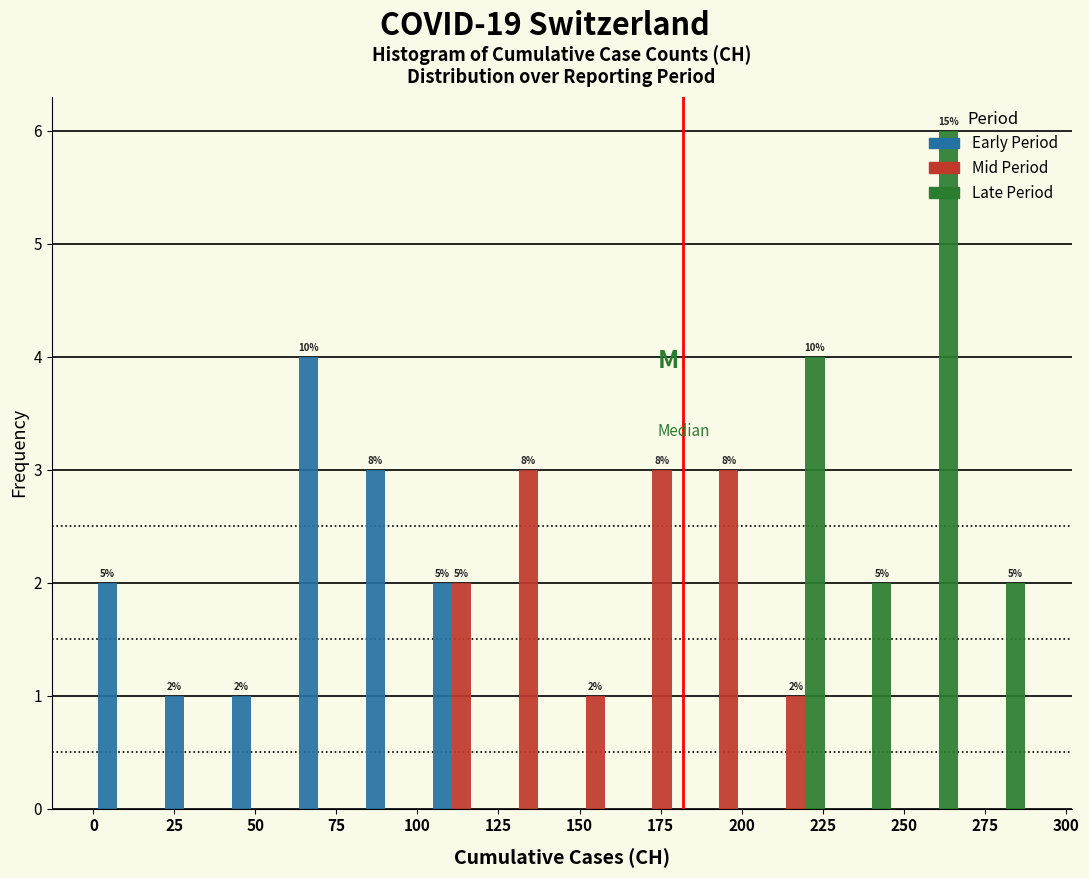

In the Late Period series, which range on the x-axis has the tallest bar?

250 to 270